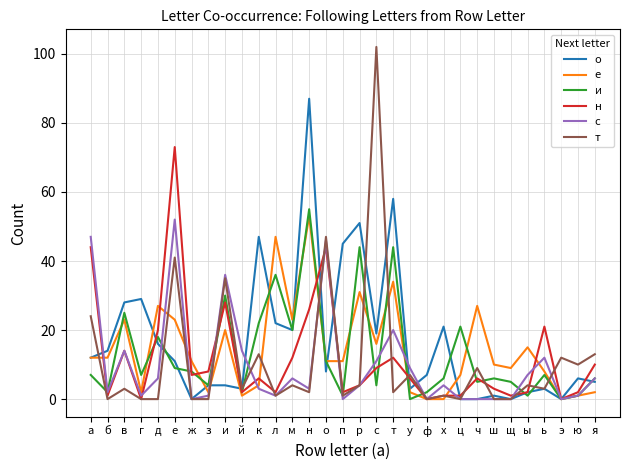

What is the total value across all series at ж?

26